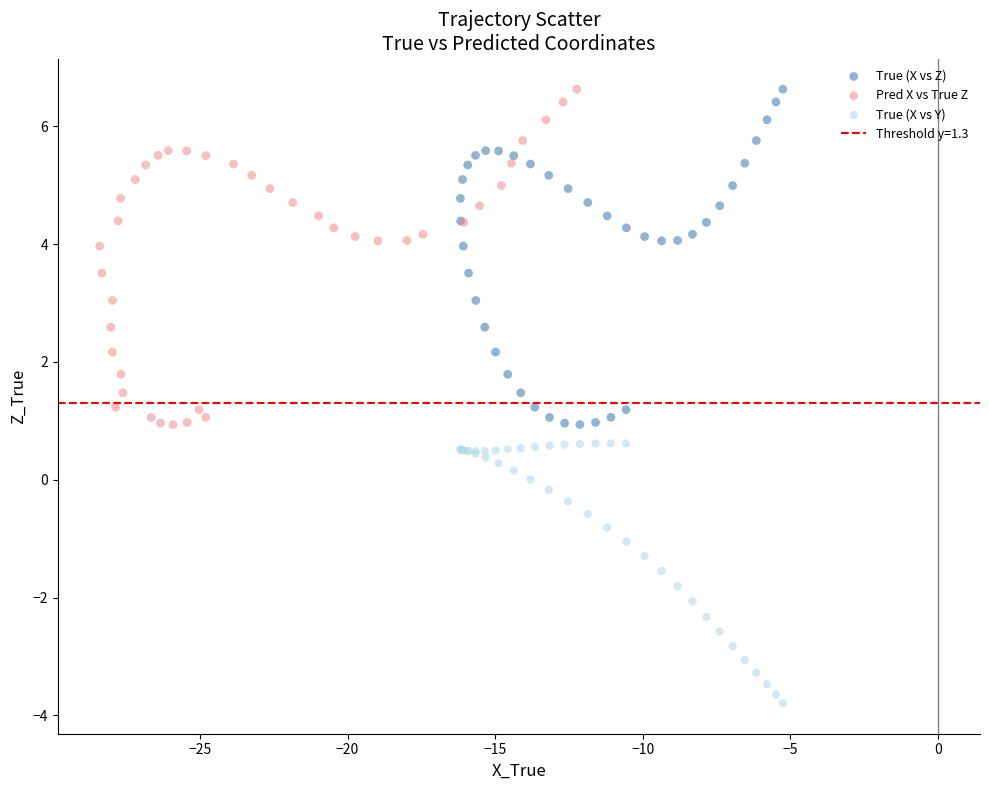

Which series reaches the minimum Y coordinate?

True (X vs Y)